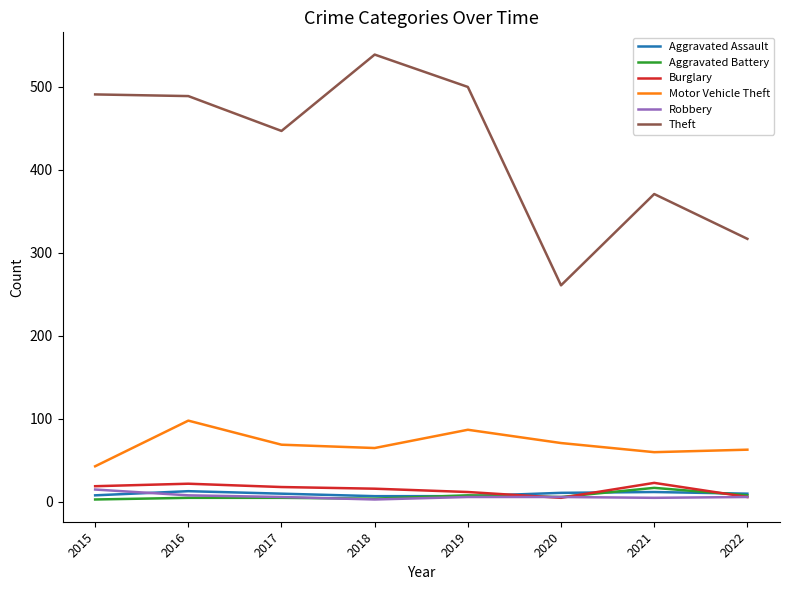

The Motor Vehicle Theft series shows 43 at 2015. True or false?

True